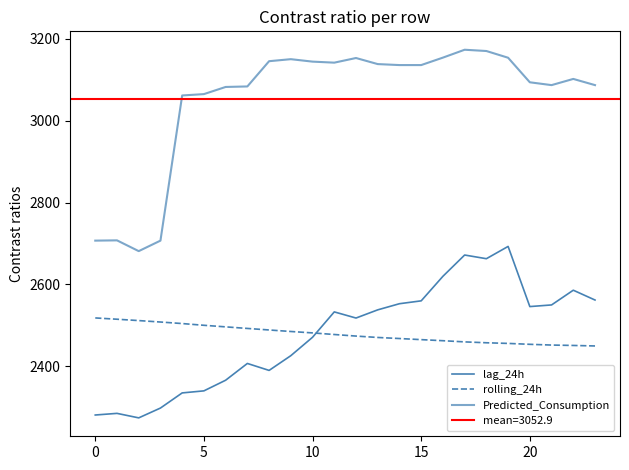

Which has a higher value, 11 or 21?

21